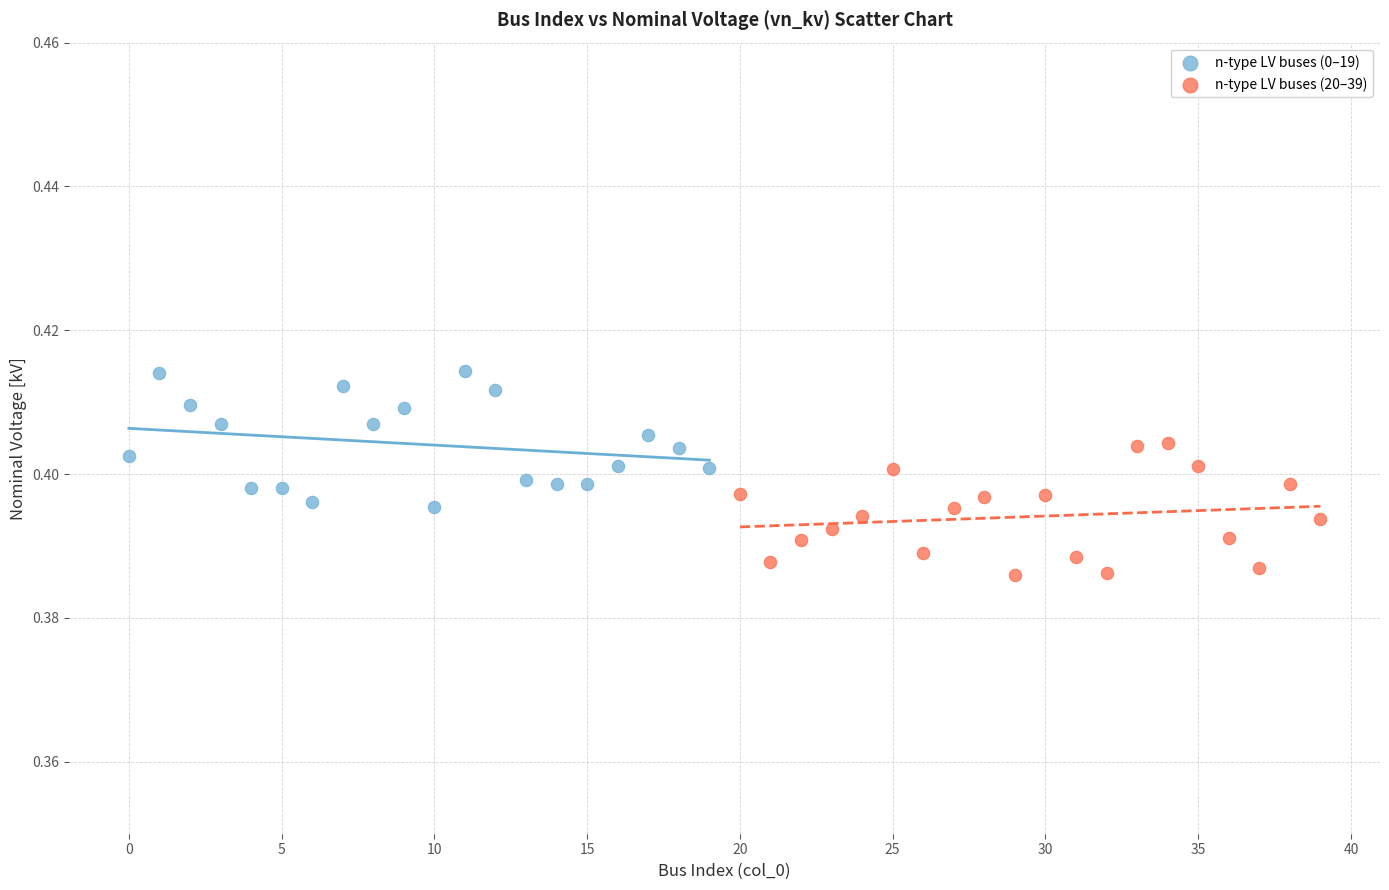

Which series contains the highest Y value?

n-type LV buses (0–19)